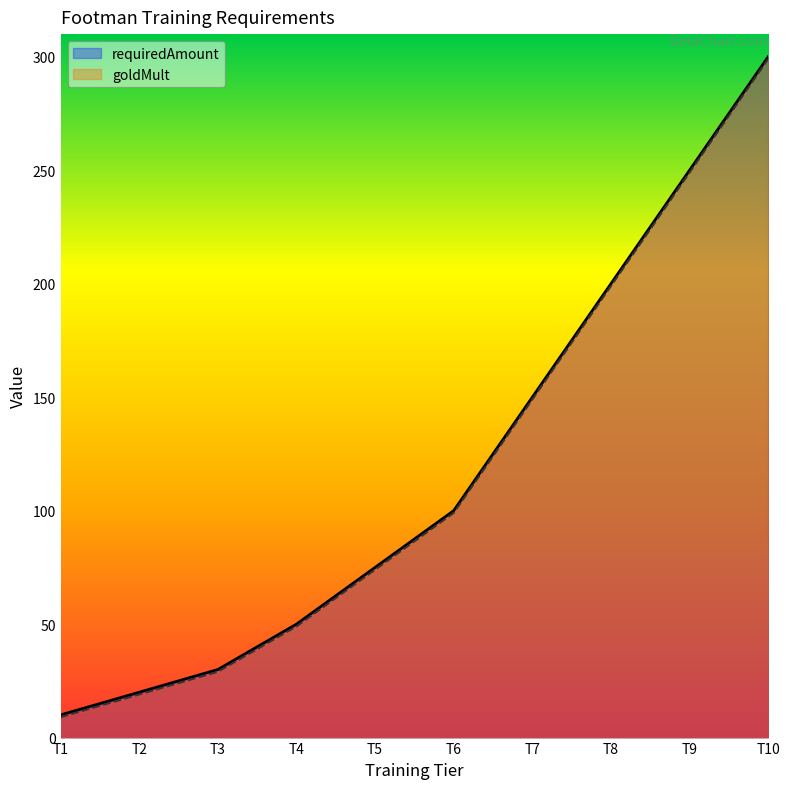

What is the difference between the second highest and second lowest values in the goldMult series?

230